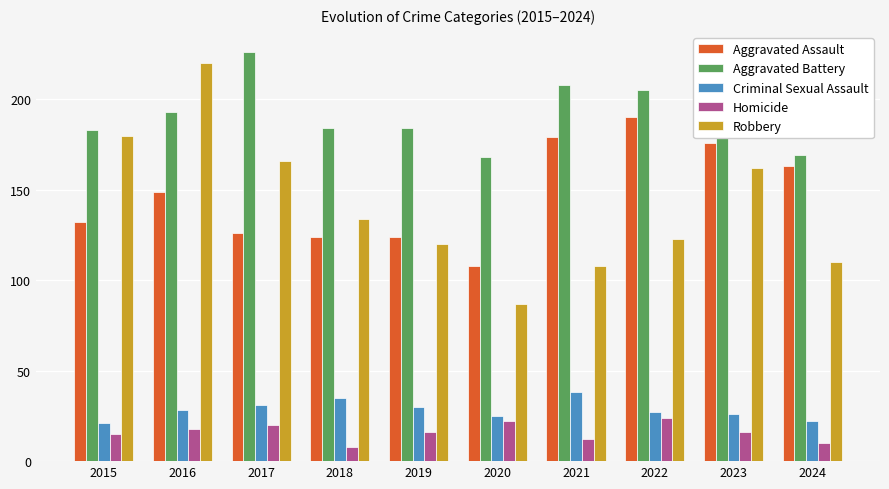

At which label is Aggravated Assault closest to 149?

2016